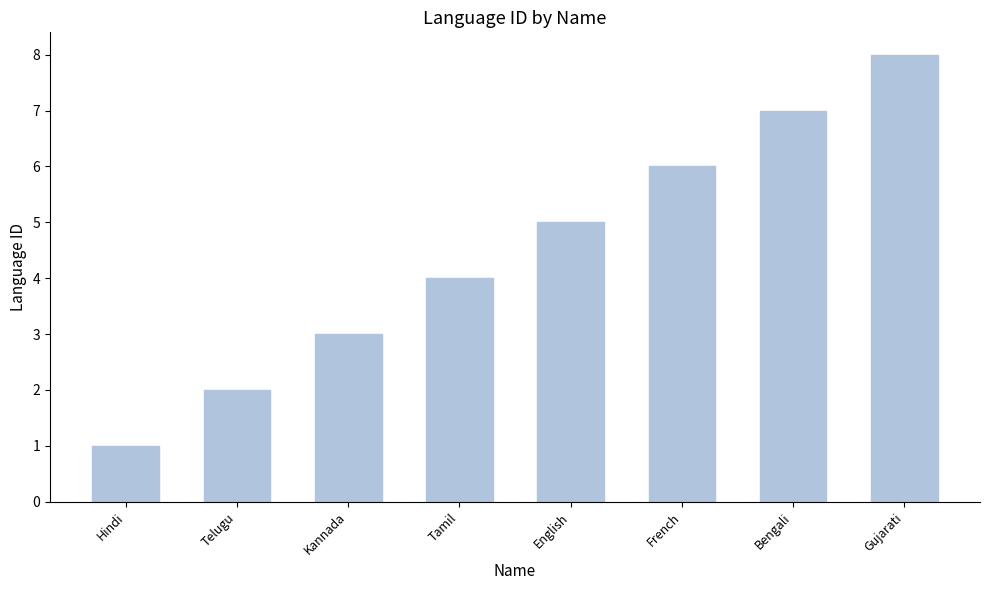

Between English and Telugu, which is larger?

English